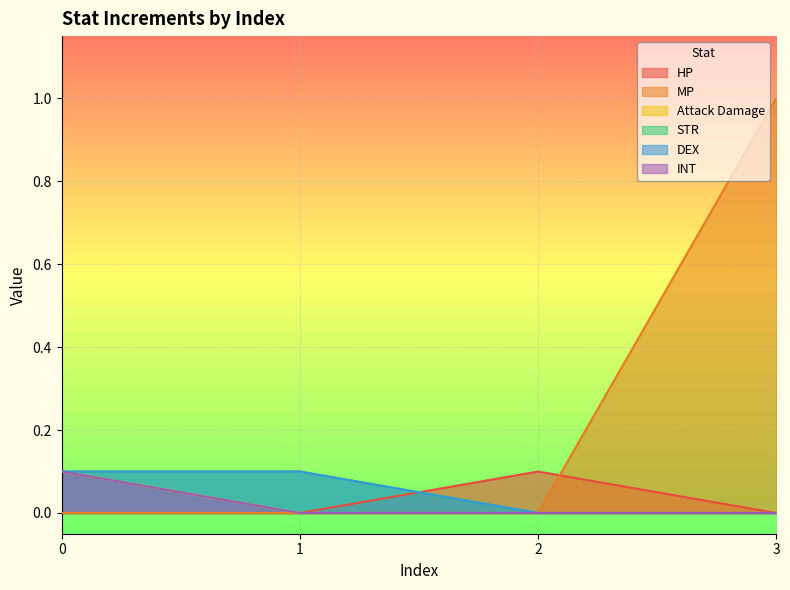

Rank the series by their maximum value, from lowest to highest.

HP, Attack Damage, STR, DEX, INT, MP